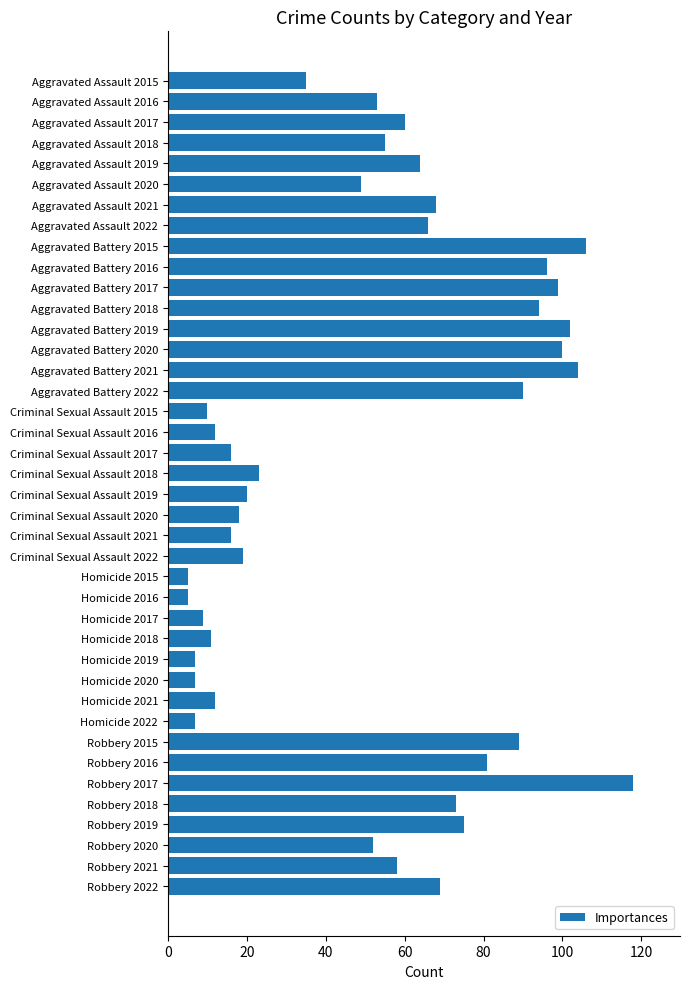

Which category has the highest value across all series?

Robbery 2017